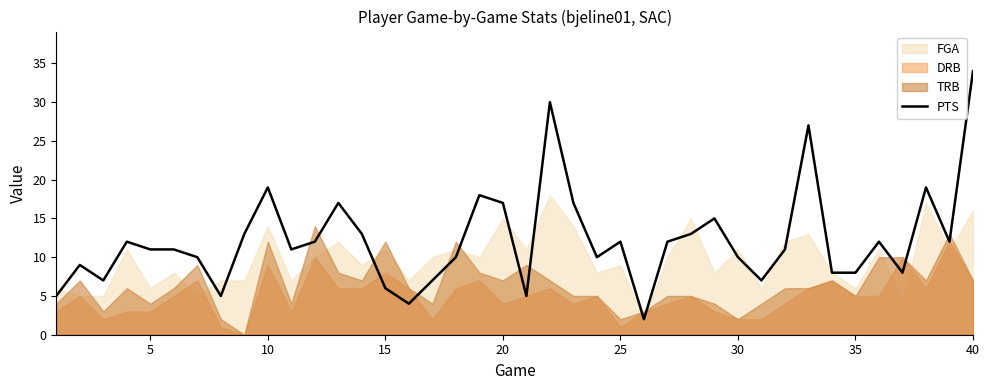

What is the maximum value for PTS?

34